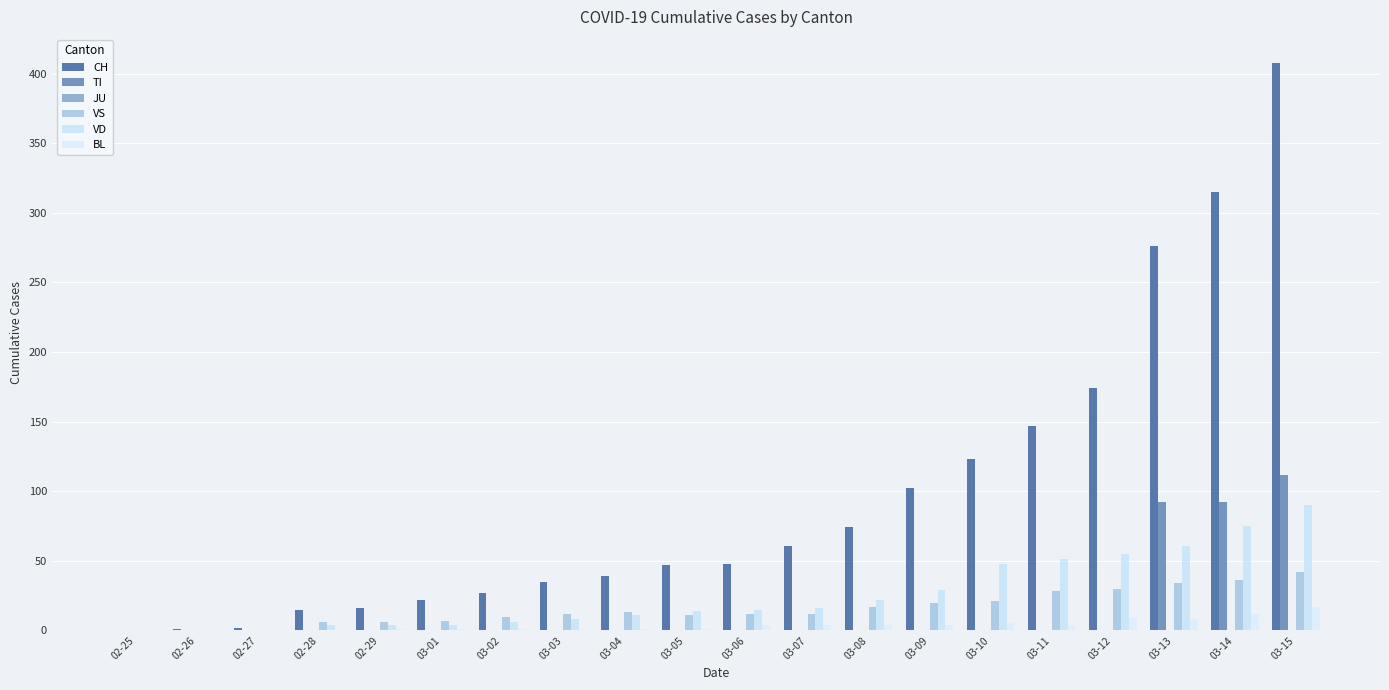

What is the maximum value shown in the chart?

408